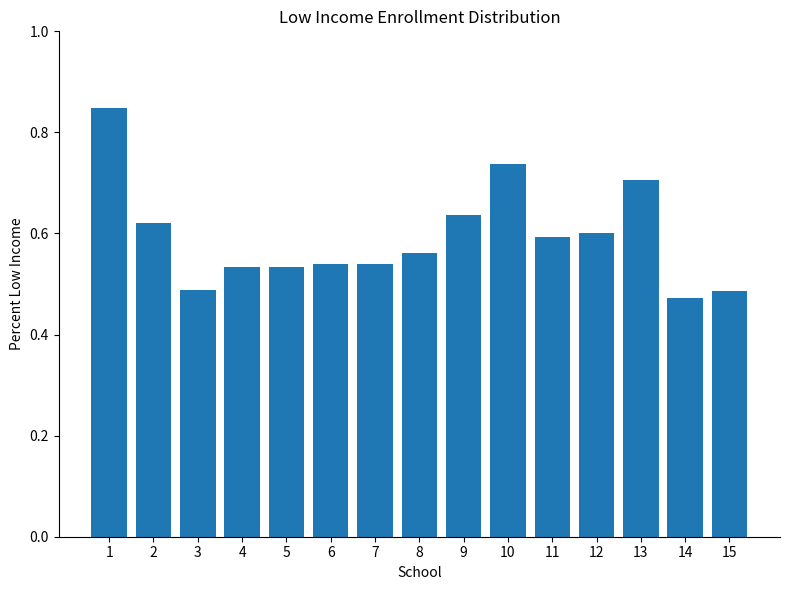

The chart shows a value of 0.9 at 11. True or false?

False